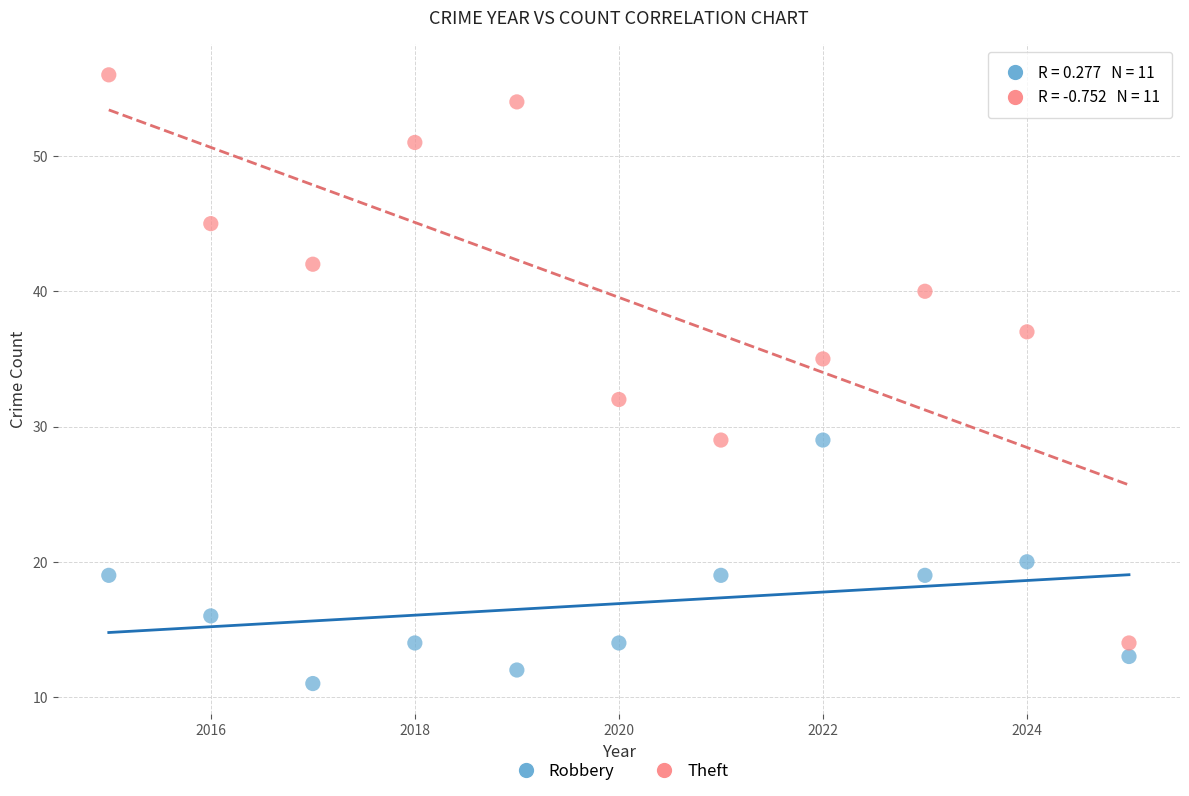

Which series has the largest Y range (max minus min)?

Theft